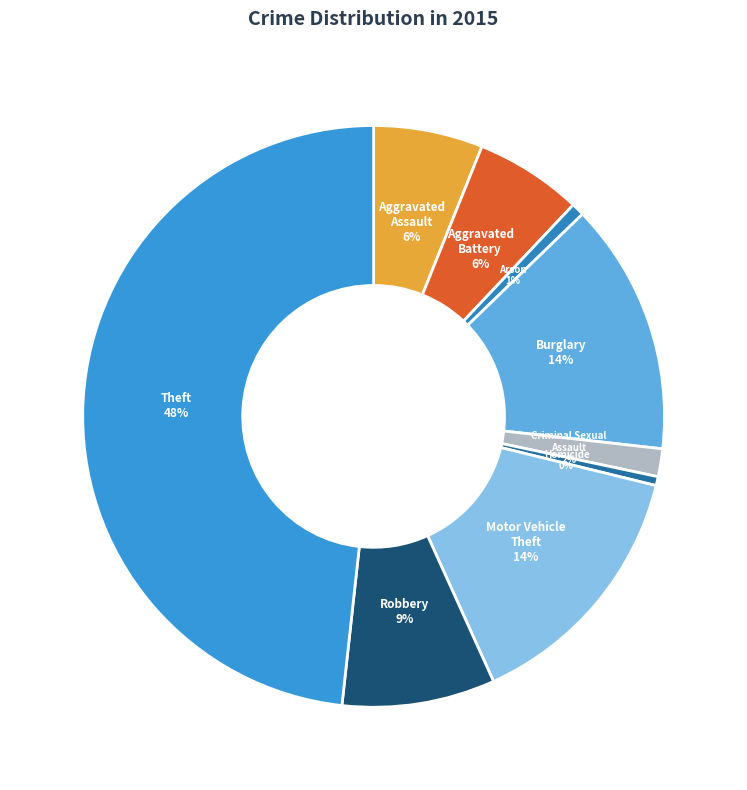

Approximately how many times larger is the value at Motor Vehicle Theft compared to Homicide?

29.0